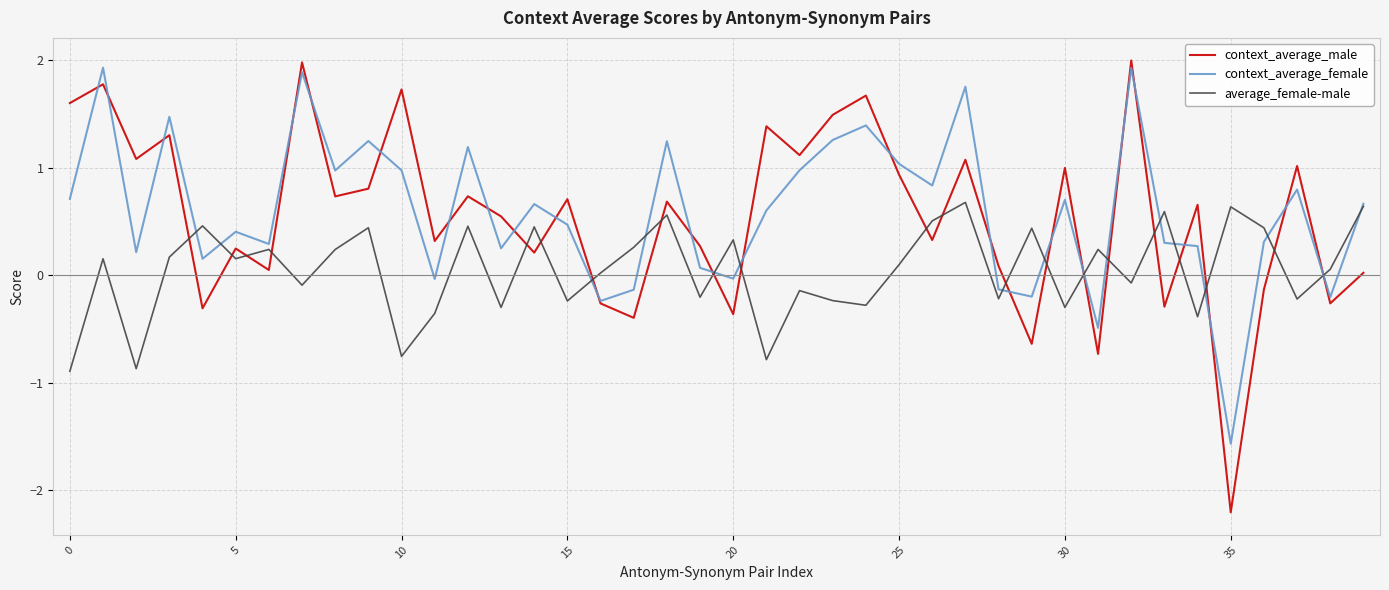

What is the maximum value for context_average_male?

2.0